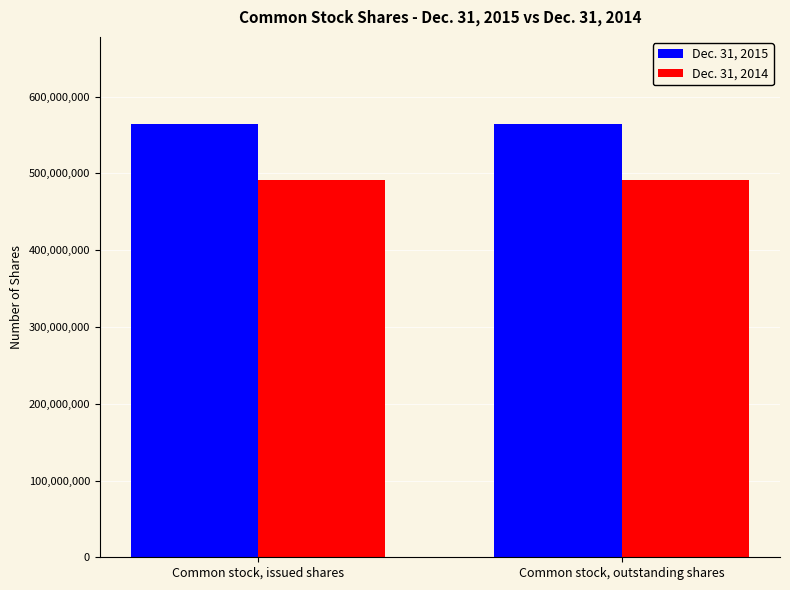

Is the value of Dec. 31, 2015 at Common stock, issued shares greater than the value of Dec. 31, 2014 at Common stock, outstanding shares?

Yes